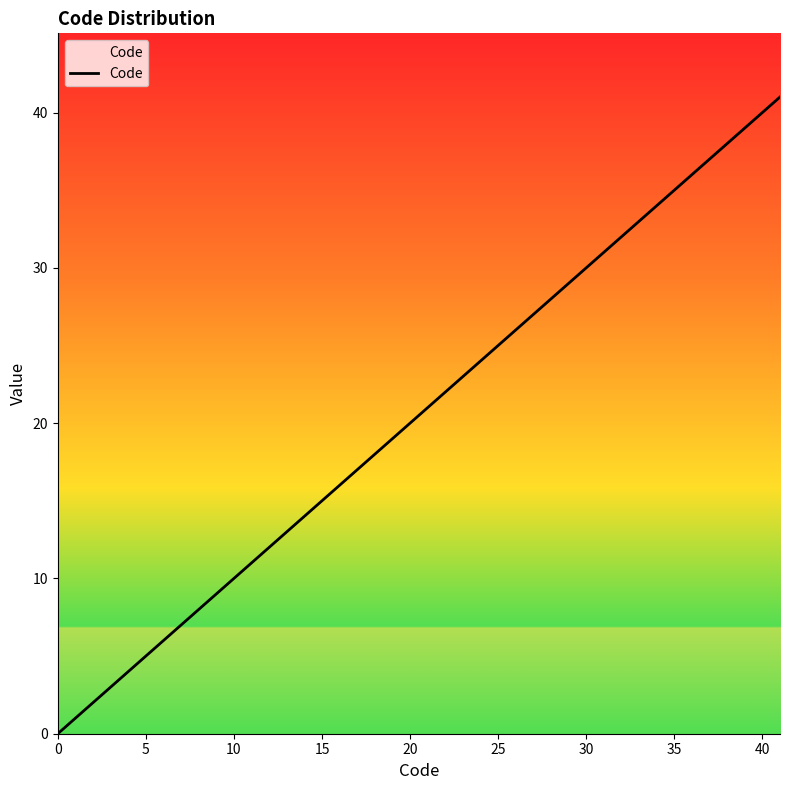

What is the difference between the maximum and minimum values?

41